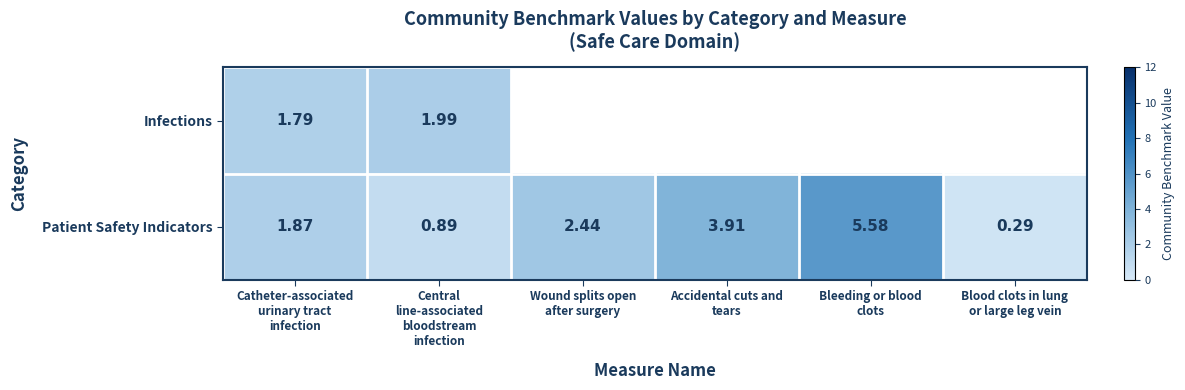

Which category has the lowest value in the Patient Safety Indicators series?

Blood clots in lung or large leg vein